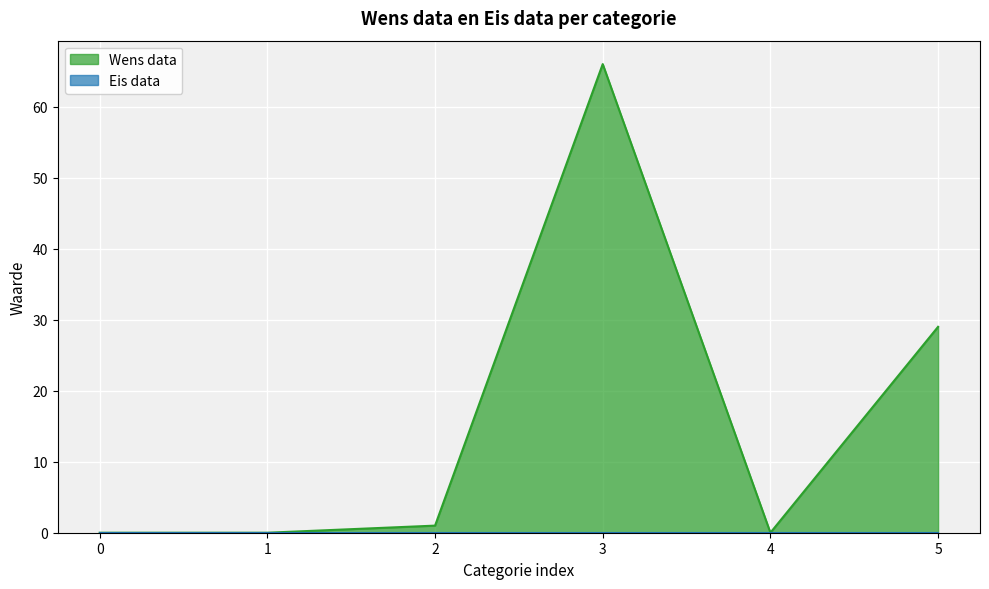

Is it true that the value at 3 is 66?

True